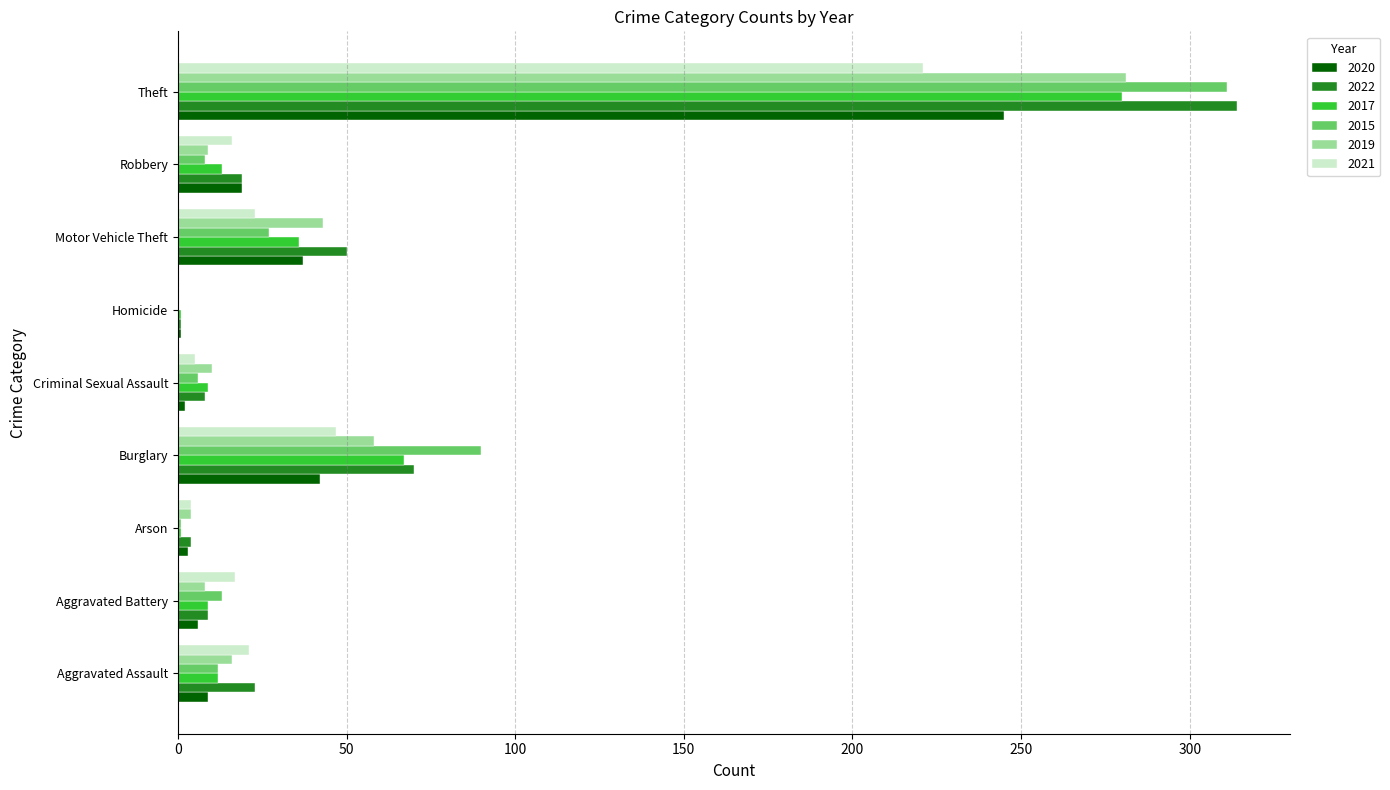

What is the sum of all 2020 values?

364